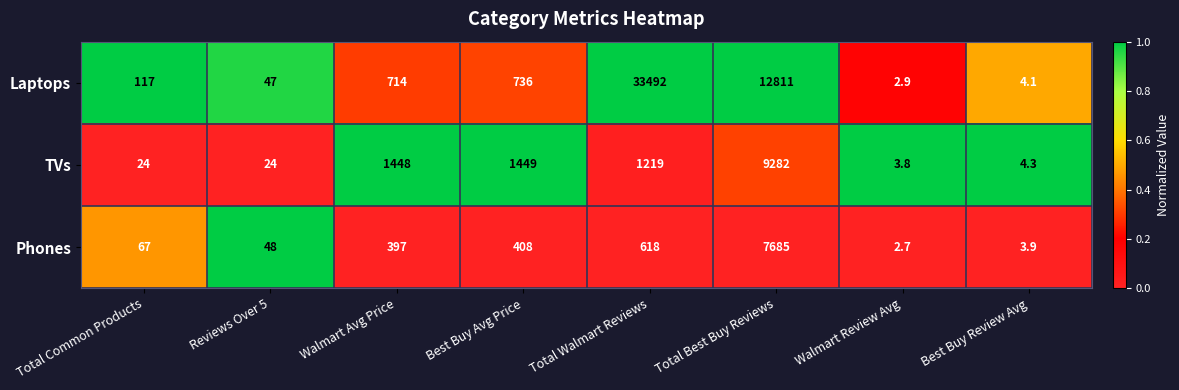

What is the smallest value displayed?

2.7